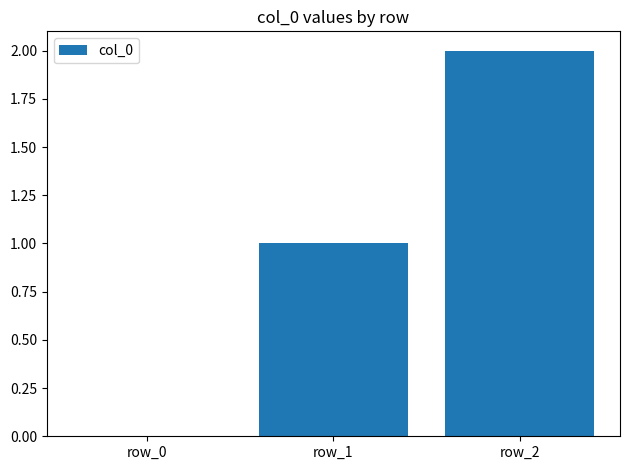

What is the change in value from row_1 to row_2?

+1